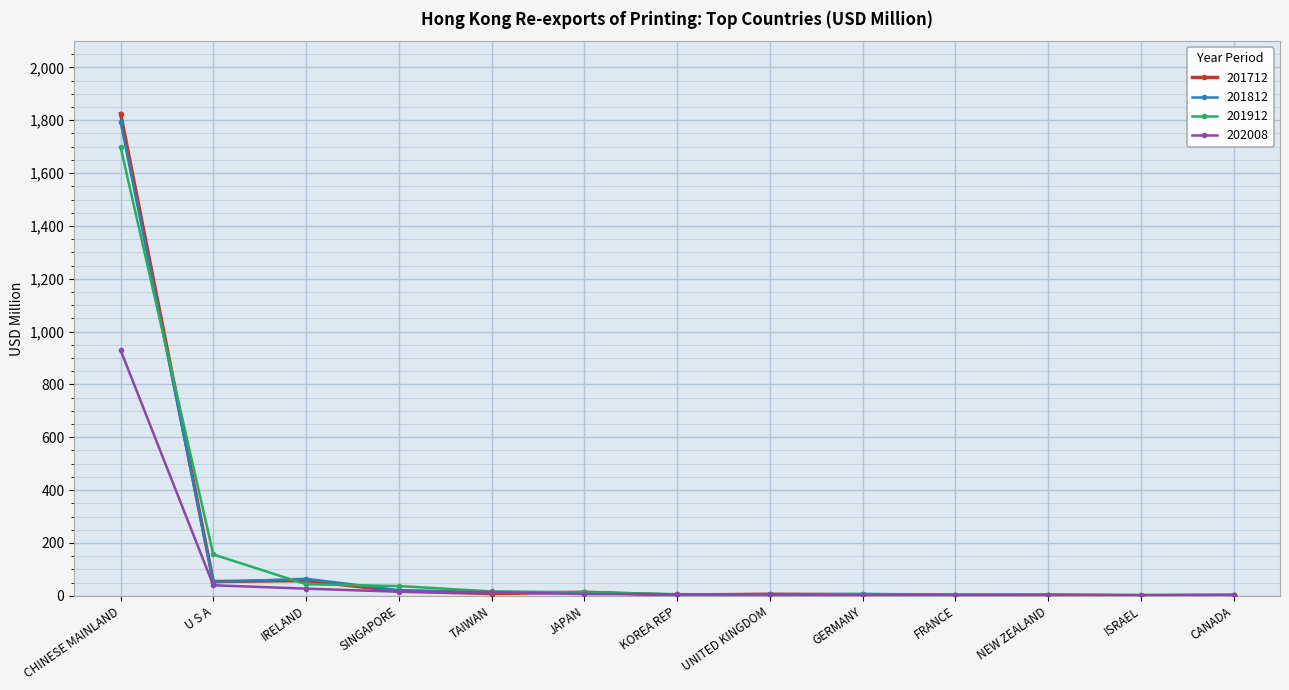

True or false: 201912 and 201712 cross at least once.

True